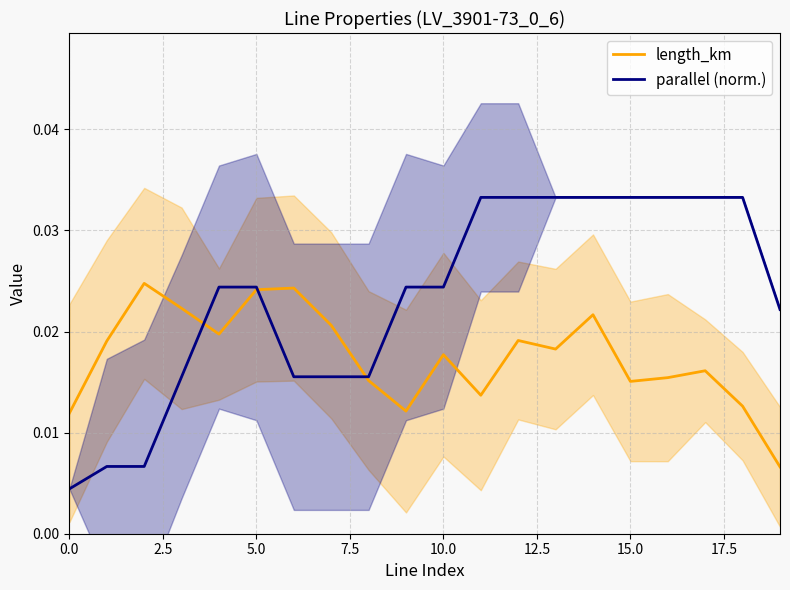

Is it true that parallel (norm.) equals 0.0 at 16?

True